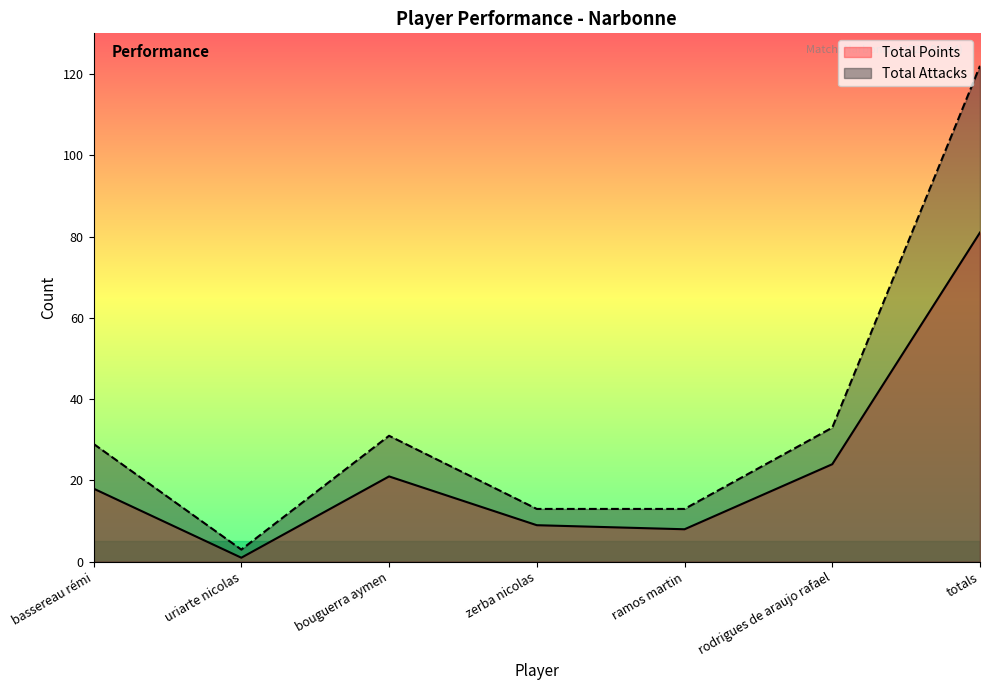

Which category has the lowest value in the Total Points series?

uriarte nicolas